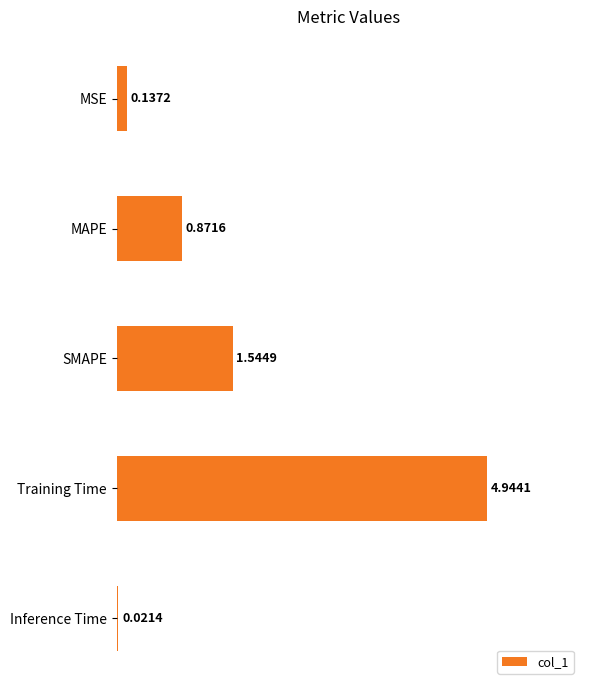

Are the bars grouped side by side (vs. stacked)?

No